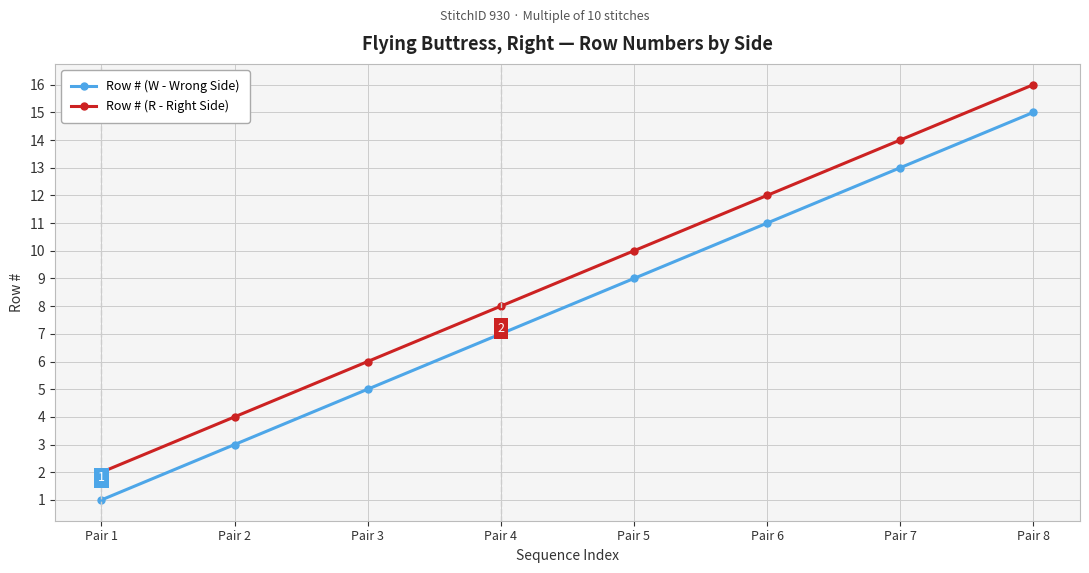

Reading right to left, list all the values displayed in this chart.

Row # (W - Wrong Side): 15	13	11	9	7	5	3	1
Row # (R - Right Side): 16	14	12	10	8	6	4	2